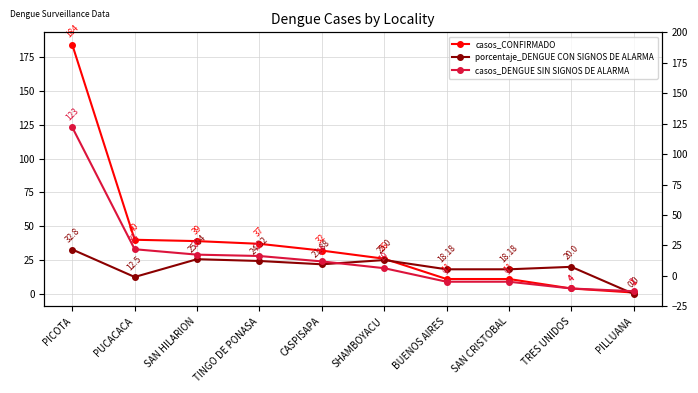

The value of porcentaje_DENGUE CON SIGNOS DE ALARMA at SAN HILARION is 39.6. True or false?

False